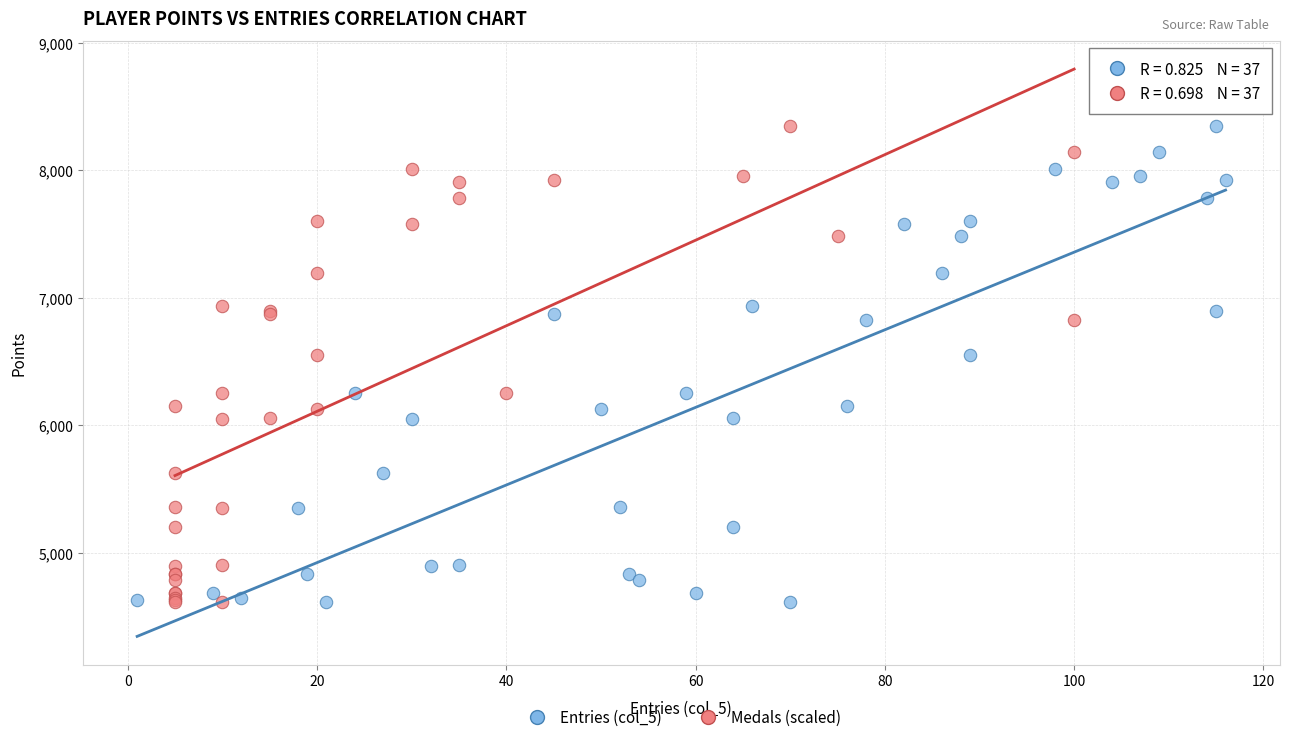

What are all the series names shown in the legend?

Entries (col_5), Medals (scaled)